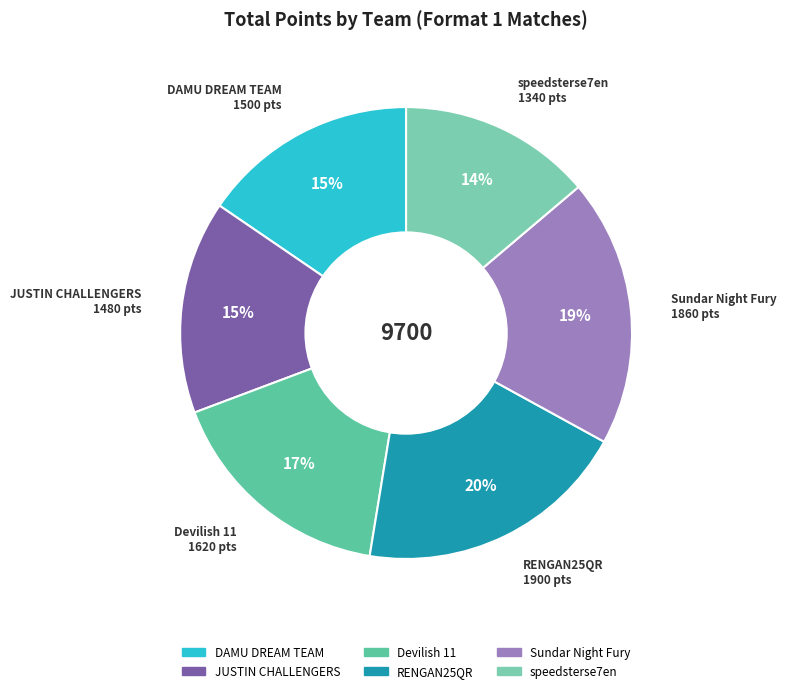

How many slices are in this pie chart?

6